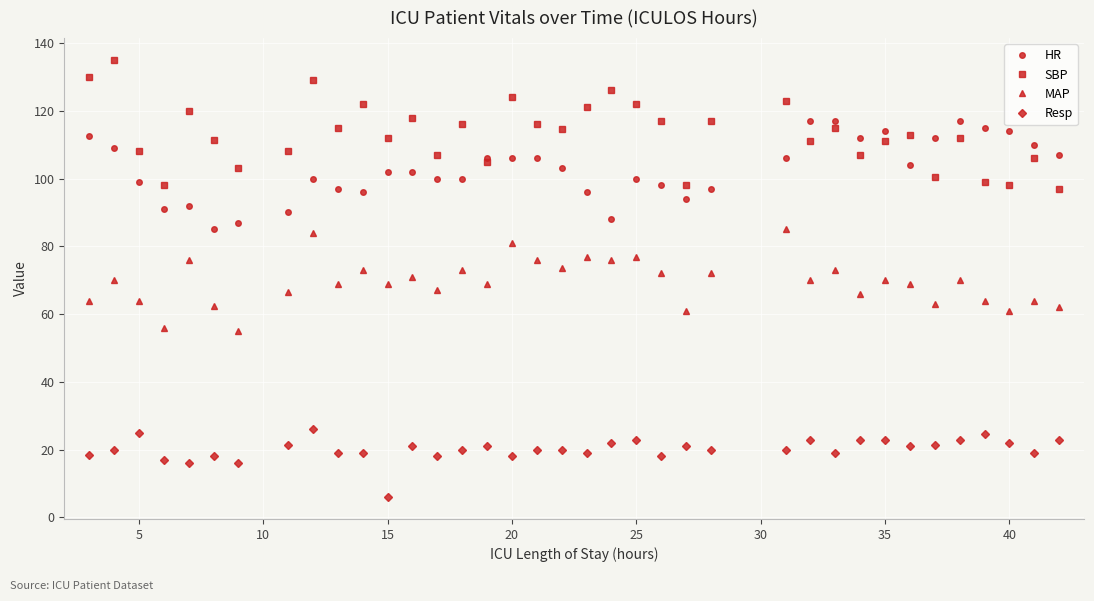

True or false: HR and Resp cross at least once.

False